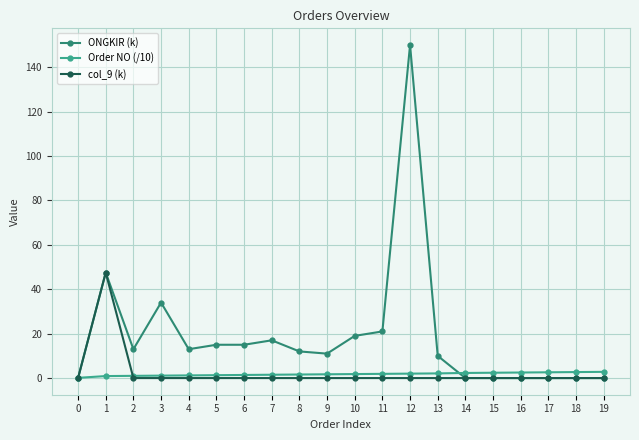

Is this an area chart (filled region under the line)?

No